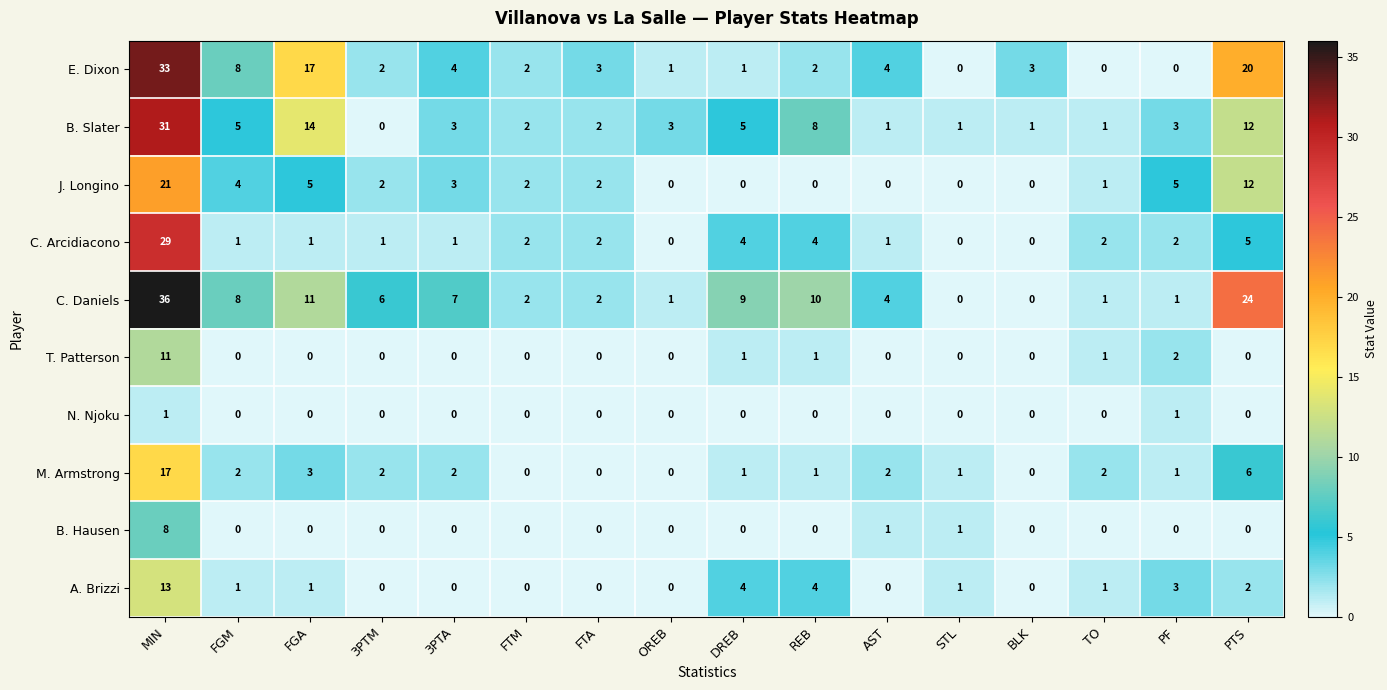

Is it true that B. Hausen equals 4 at FGA?

False